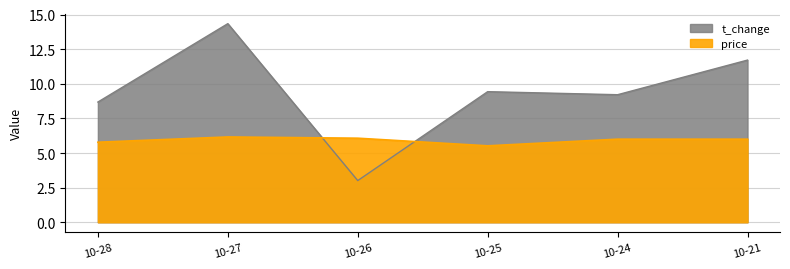

What is the sum of all price values?

35.5